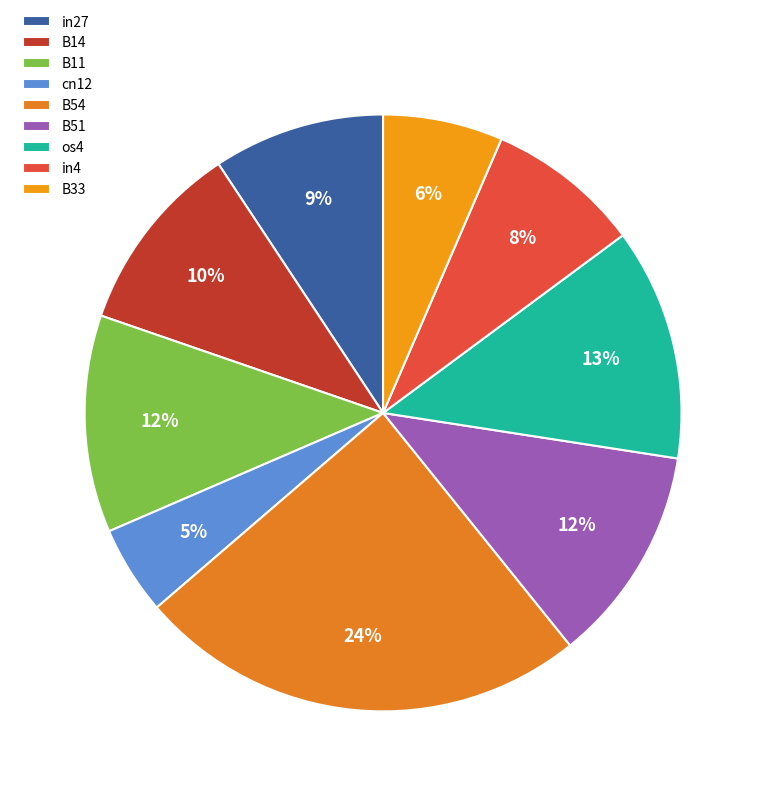

True or false: os4 accounts for 23% of the total.

False